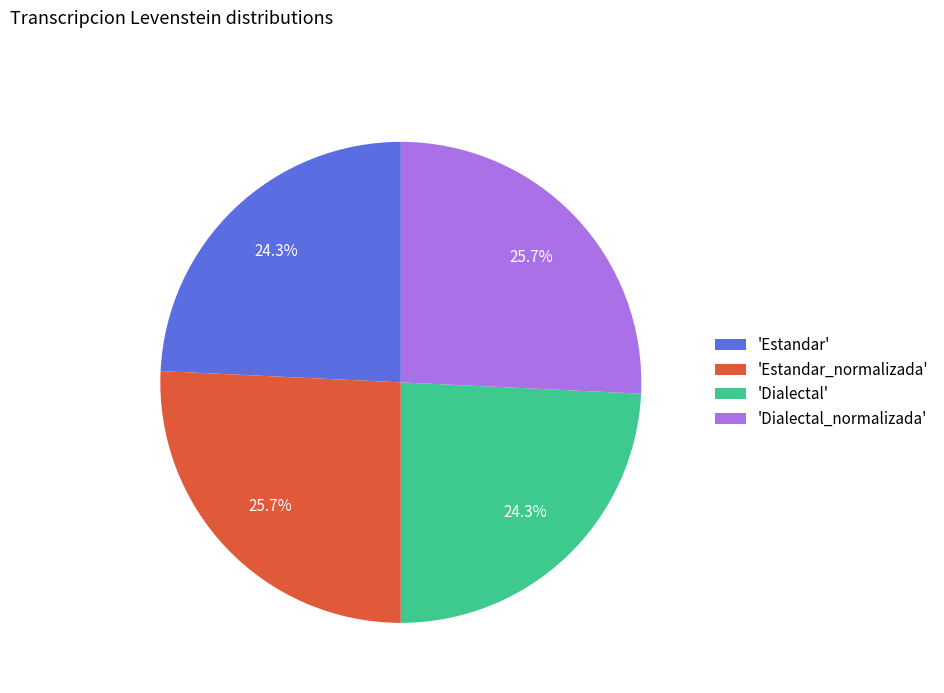

What percentage do 'Estandar' and 'Estandar_normalizada' together represent?

50.0%